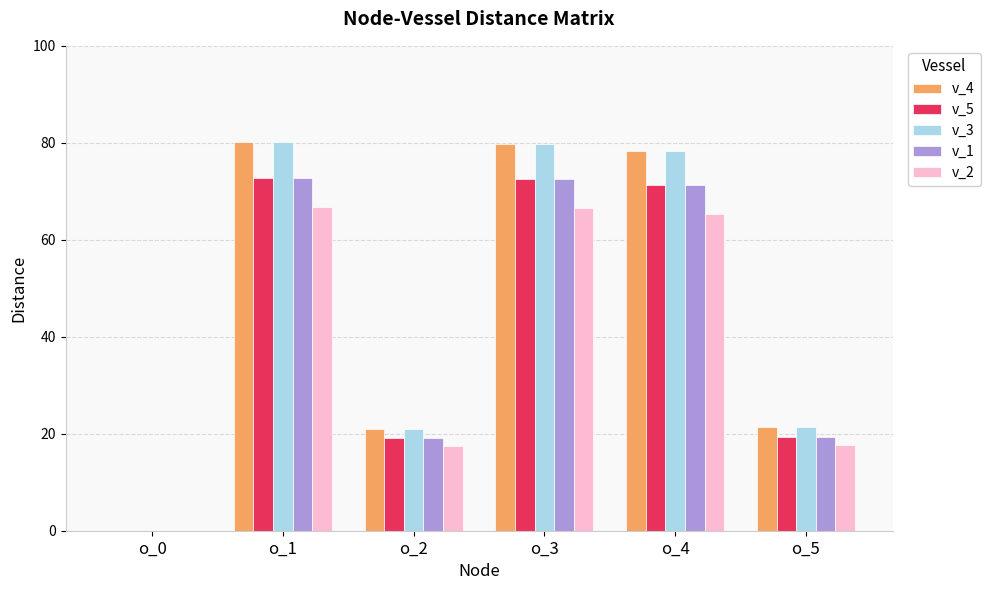

What is the difference between the v_2 values at o_5 and o_0?

17.7